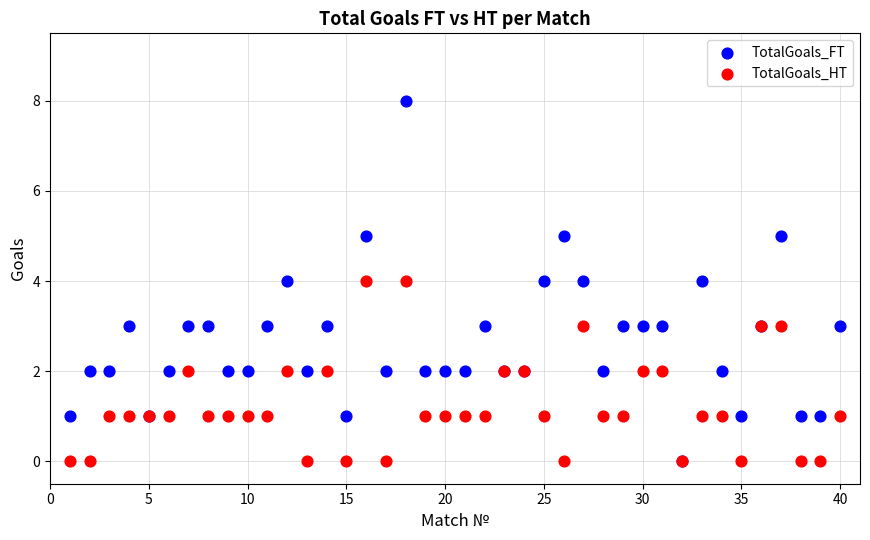

What are all the series names shown in the legend?

TotalGoals_FT, TotalGoals_HT